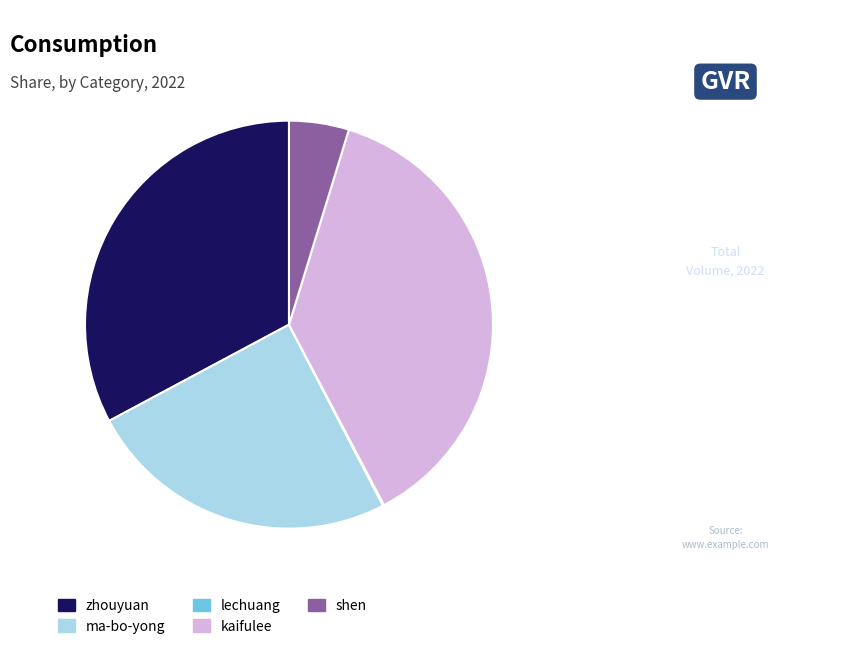

Approximately how many times larger is the value at zhouyuan compared to shen?

6.9